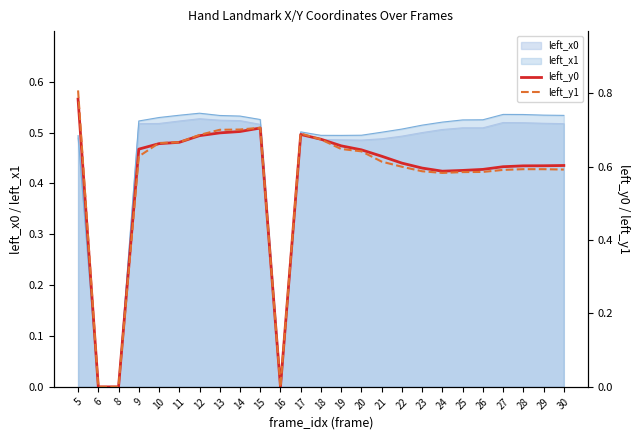

Is it true that left_x1 equals 0.5 at 19?

True